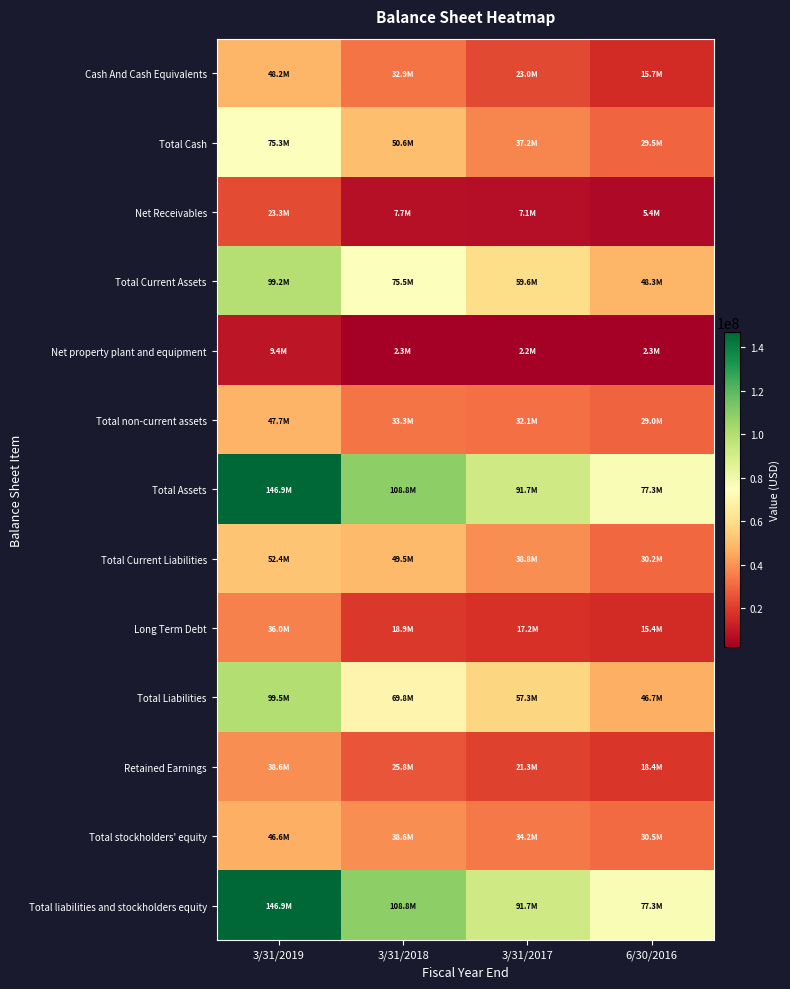

What is the total value across all series at 3/31/2017?

513463241